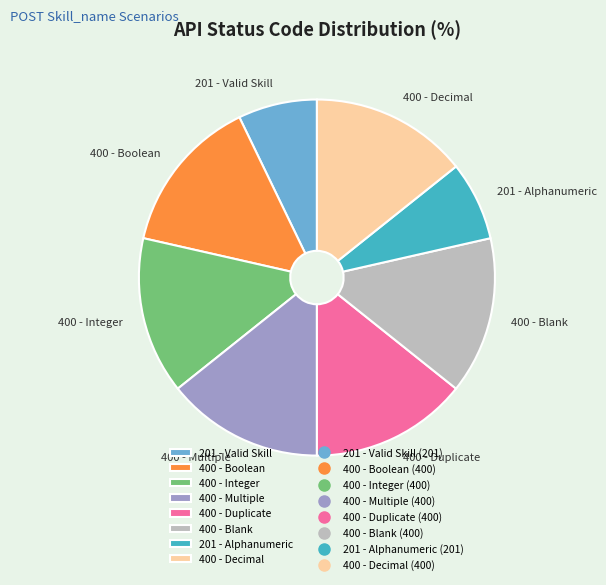

Does 400 - Multiple account for over 50% of the chart?

No